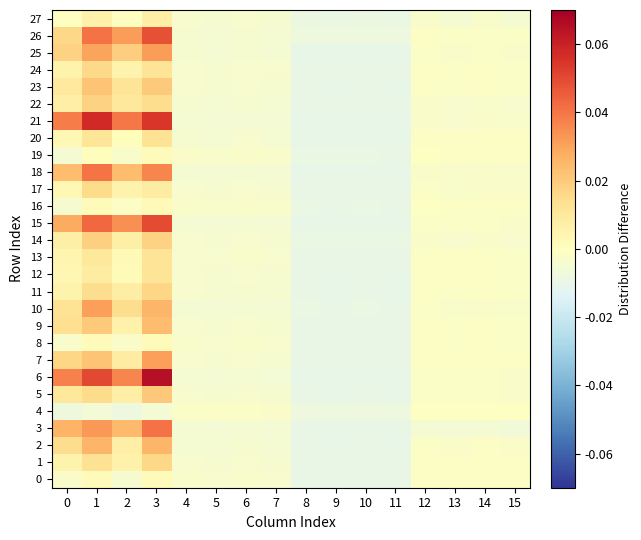

Which series changed the most between 0 and 1?

26